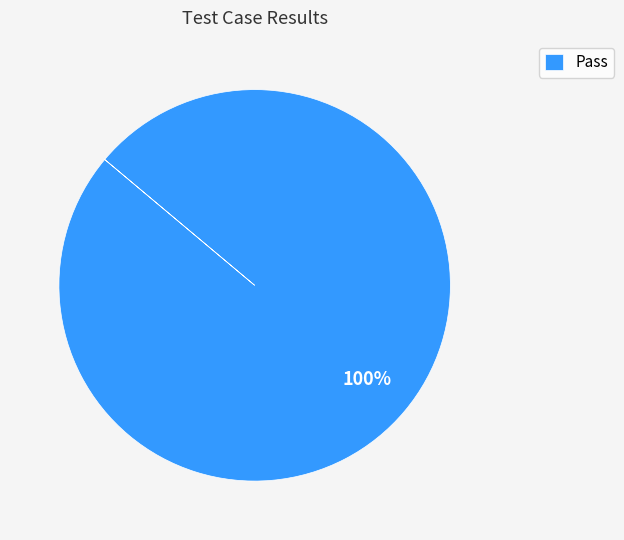

To the nearest percent, what percentage of the pie is Pass?

100%